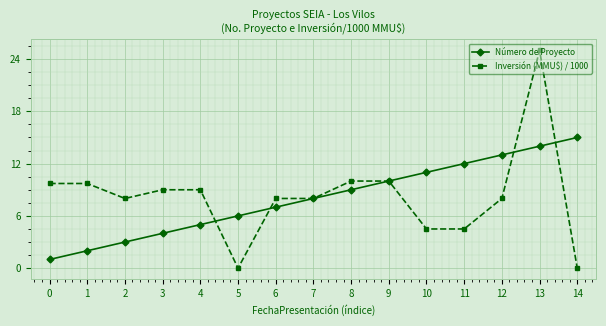

What is the difference between the Número de Proyecto values at 5 and 10?

5.0